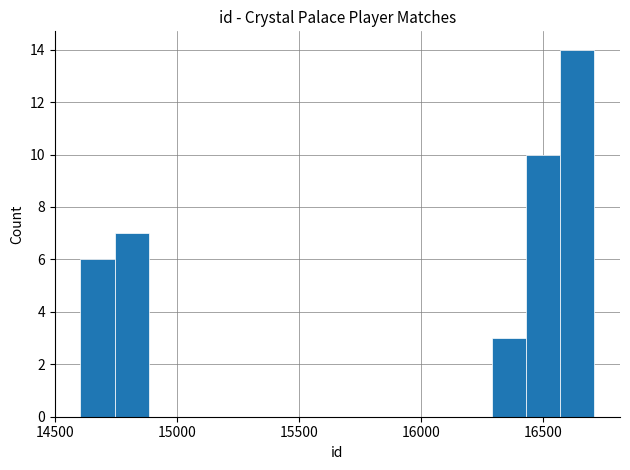

Around what value on the x-axis is the tallest bar? Give the approximate position of its centre, as read against the axis.

16650